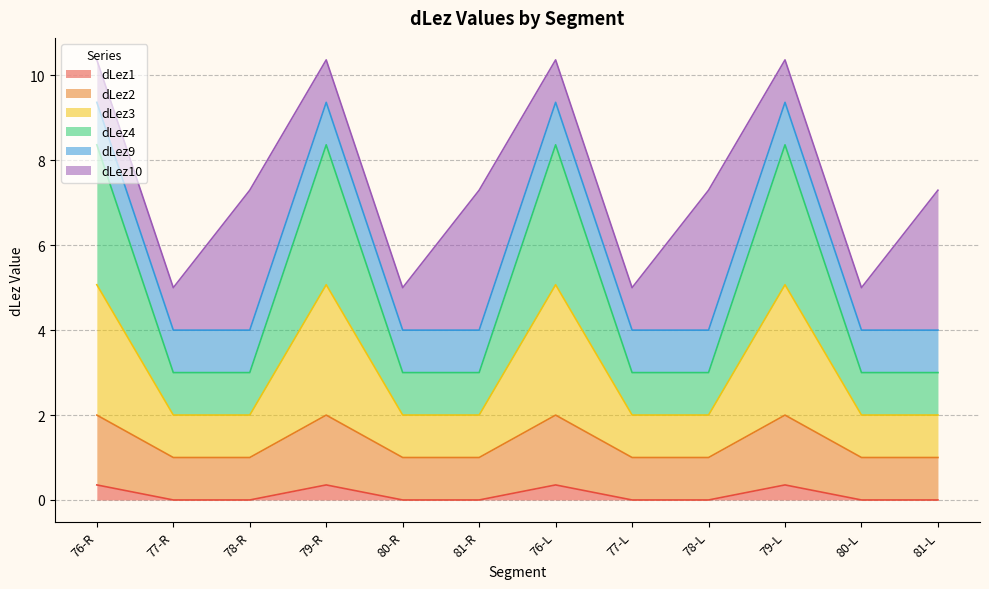

Where is the first local maximum for dLez1?

79-R